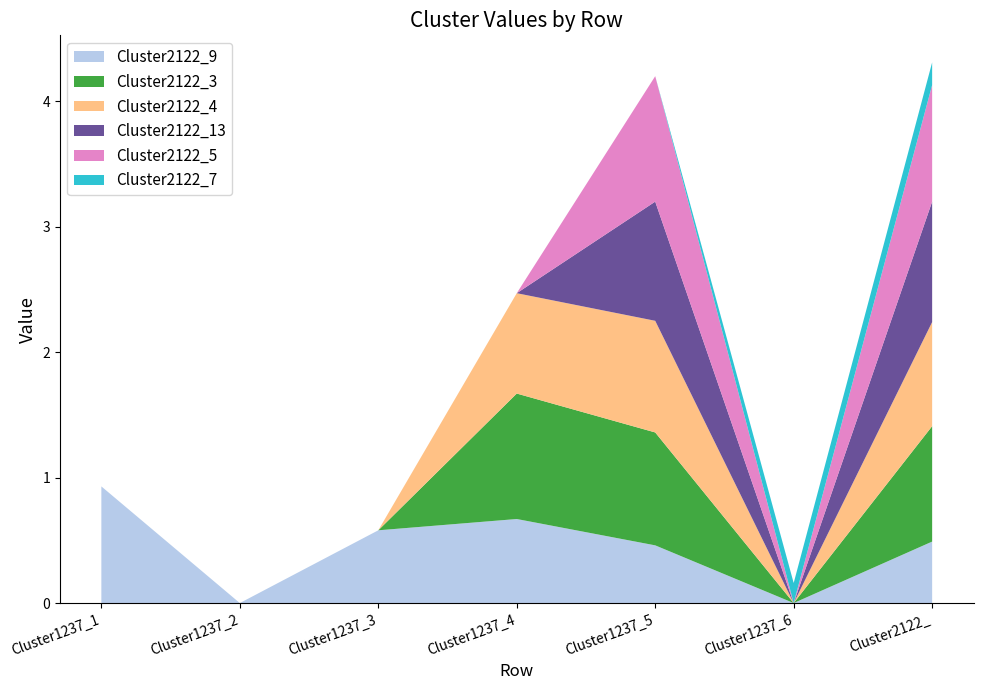

Reading left to right, what are all the values shown in this chart?

Cluster2122_9: 0.9	0.0	0.6	0.7	0.5	0.0	0.5
Cluster2122_3: 0.0	0.0	0.0	1.0	0.9	0.0	0.9
Cluster2122_4: 0.0	0.0	0.0	0.8	0.9	0.0	0.8
Cluster2122_13: 0.0	0.0	0.0	0.0	0.9	0.0	1.0
Cluster2122_5: 0.0	0.0	0.0	0.0	1.0	0.0	0.9
Cluster2122_7: 0.0	0.0	0.0	0.0	0.0	0.2	0.2